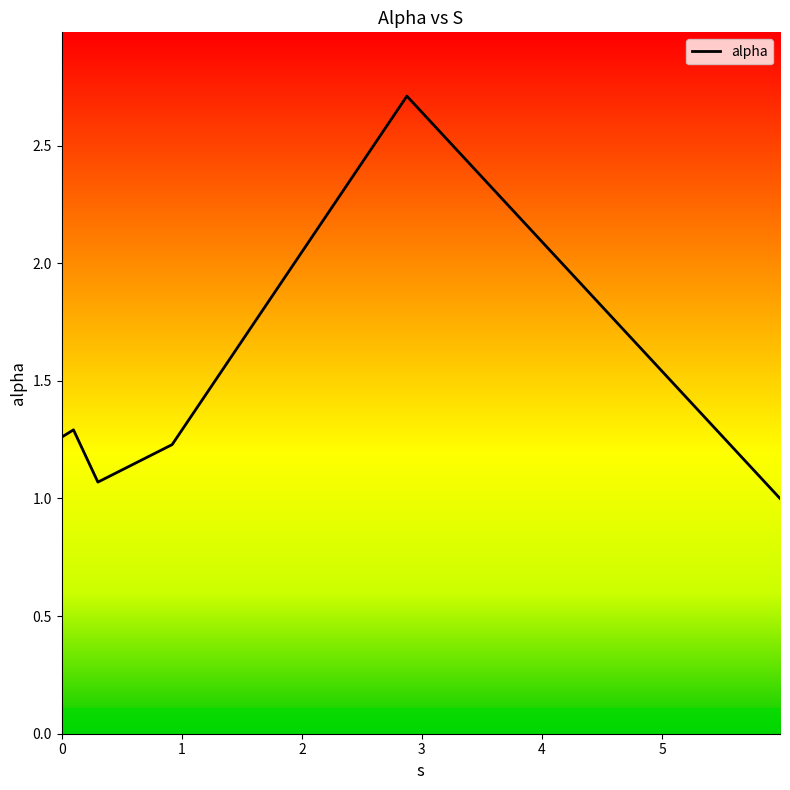

What is the difference between the maximum and minimum values?

1.7